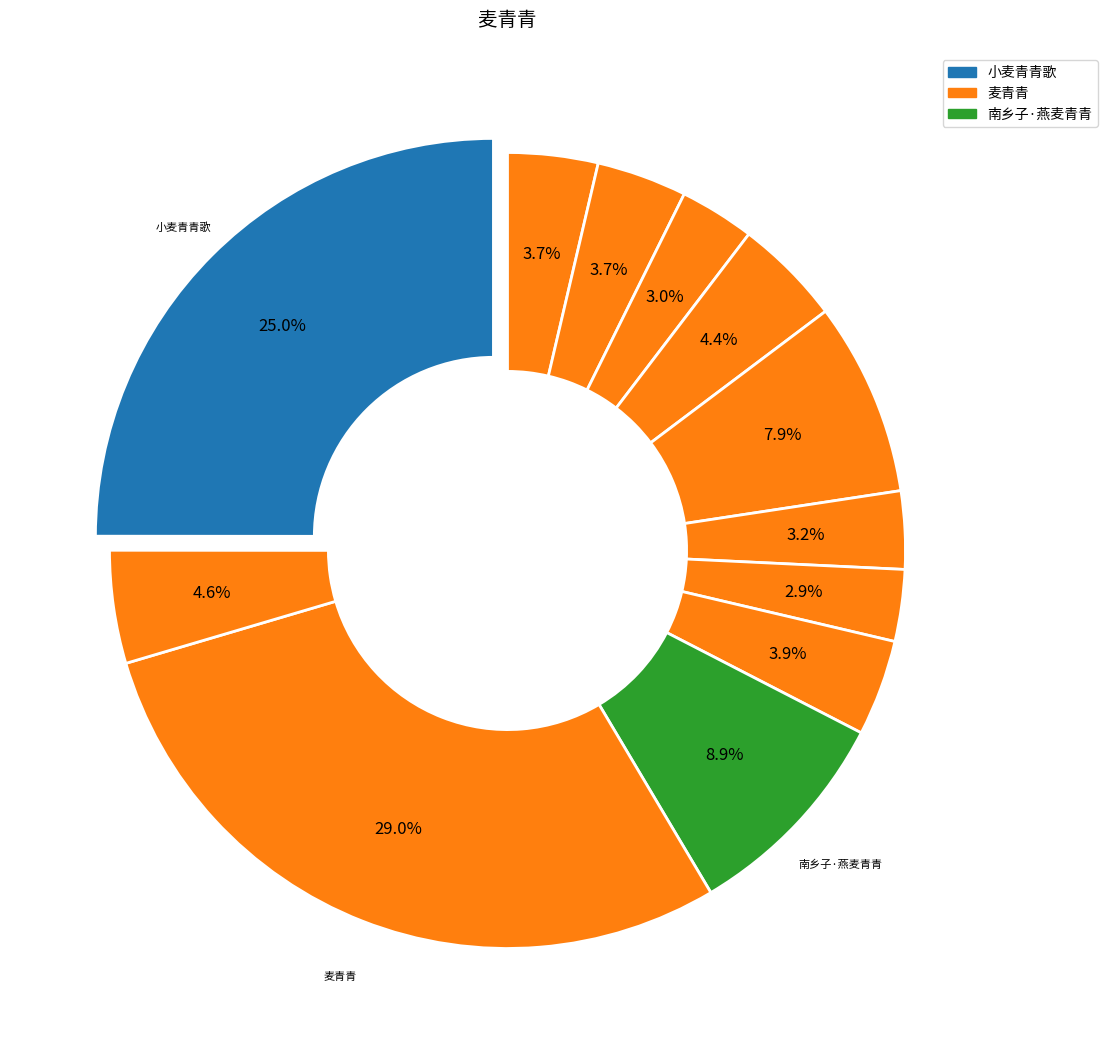

Count the number of slices in the pie.

12